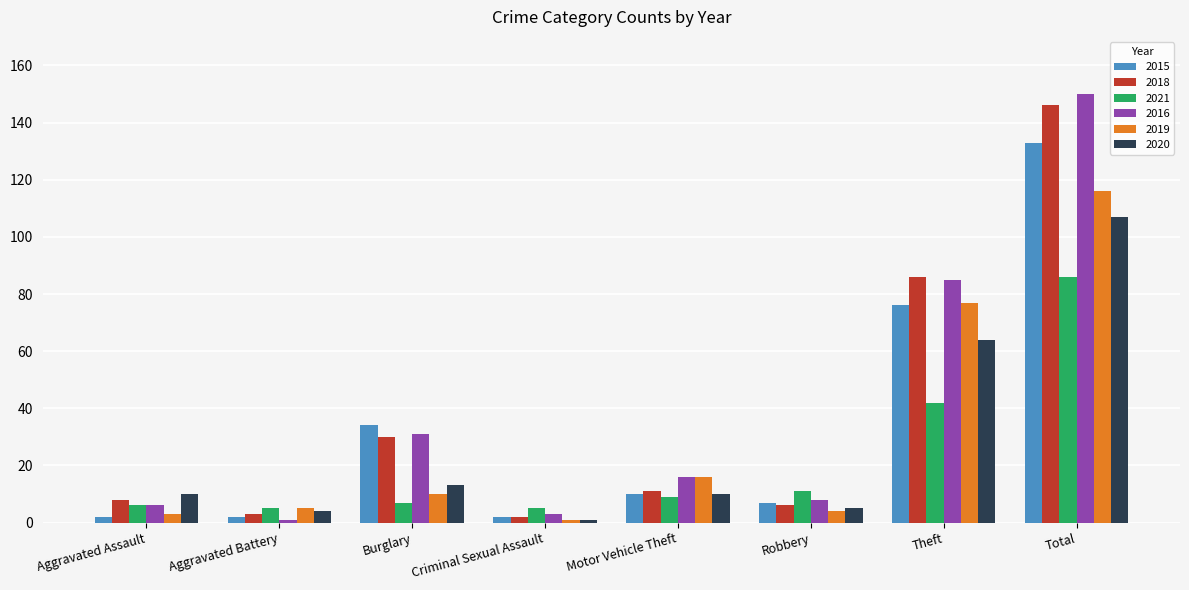

Reading right to left, list all the values displayed in this chart.

2015: 133	76	7	10	2	34	2	2
2018: 146	86	6	11	2	30	3	8
2021: 86	42	11	9	5	7	5	6
2016: 150	85	8	16	3	31	1	6
2019: 116	77	4	16	1	10	5	3
2020: 107	64	5	10	1	13	4	10